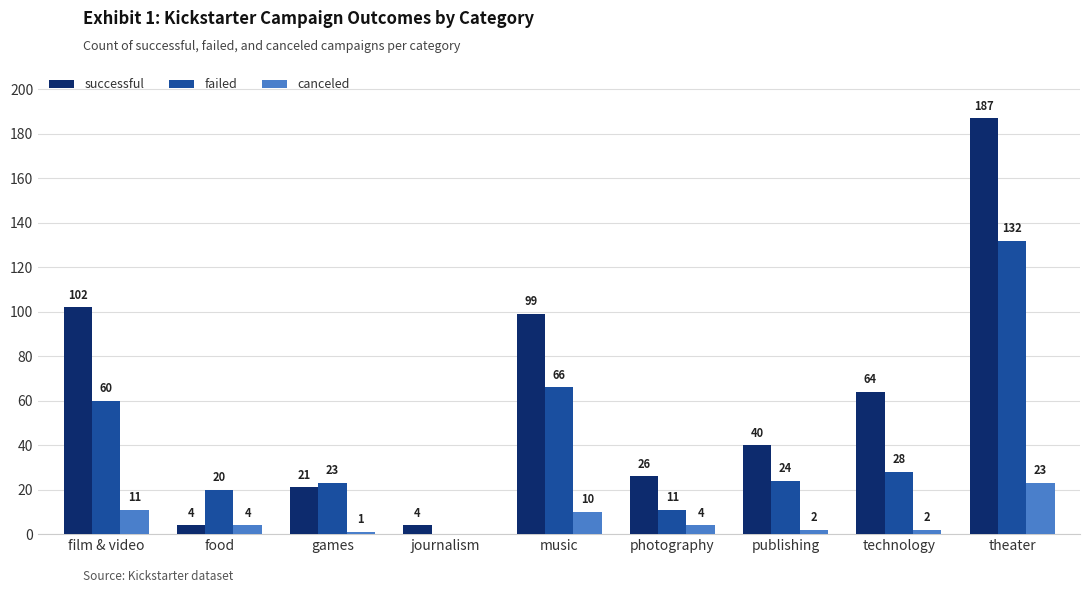

At which label does canceled reach its peak?

theater